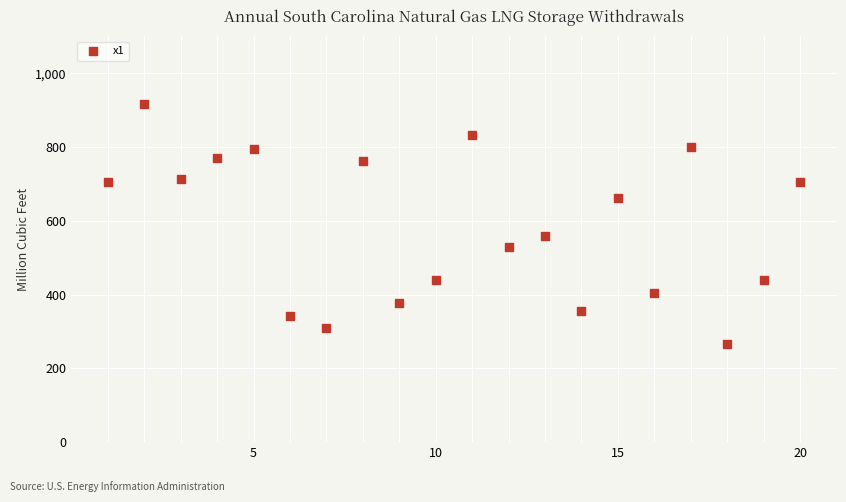

What is the range of Y values (max minus min)?

650.0